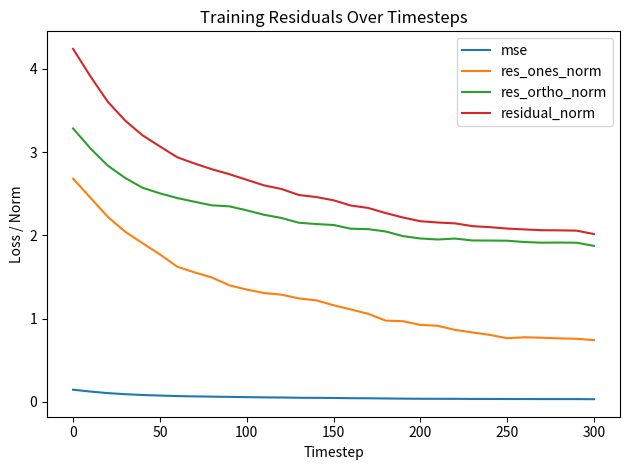

What is the maximum value for residual_norm?

4.2